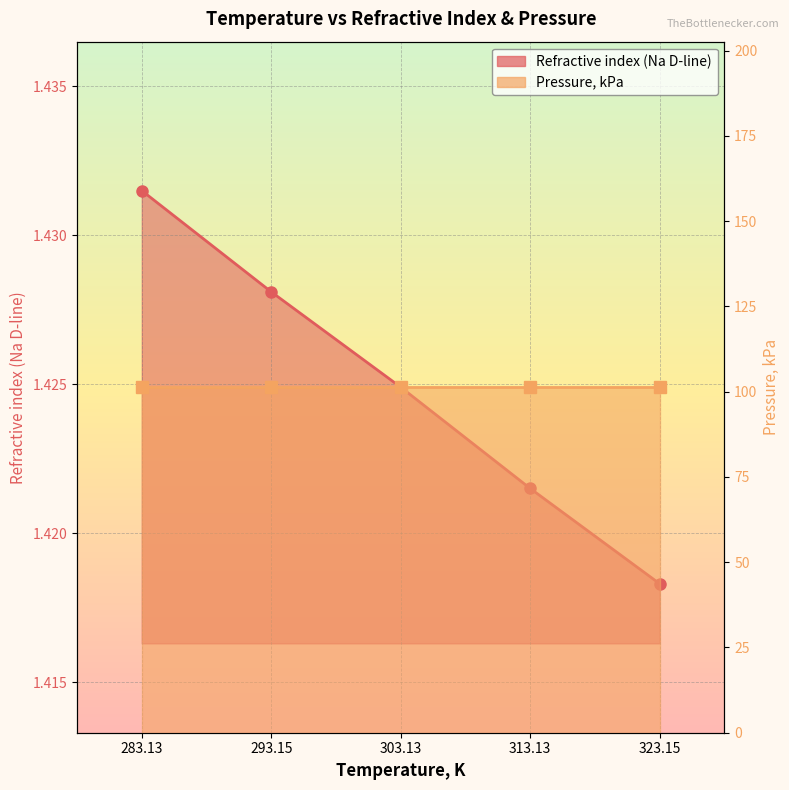

What is the greatest value displayed?

1.4